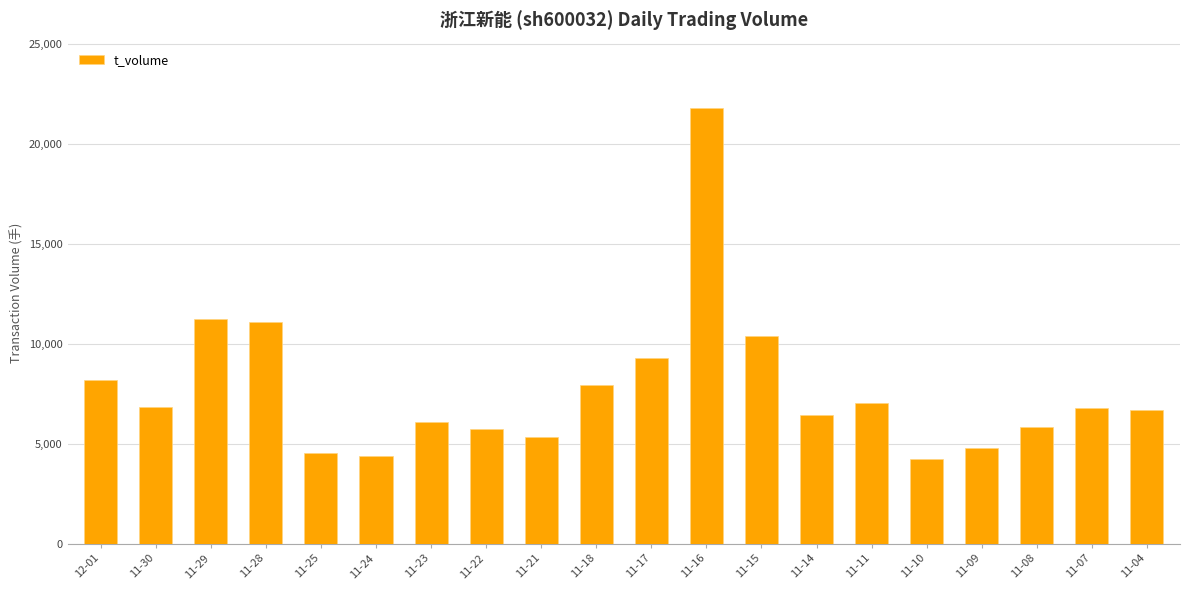

What is the ratio of the value at 11-25 to the value at 12-01?

0.6